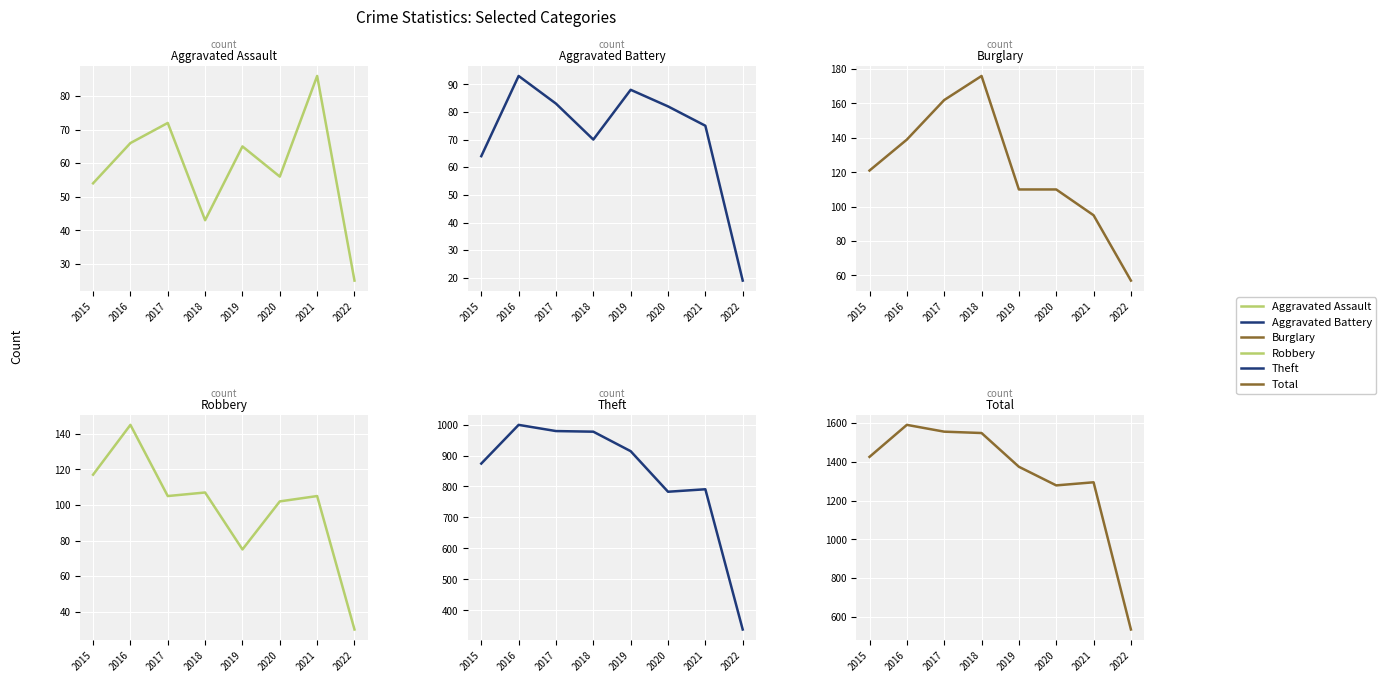

Reading right to left, transcribe all the data shown in this chart.

Aggravated Assault: 2022=25	2021=86	2020=56	2019=65	2018=43	2017=72	2016=66	2015=54
Aggravated Battery: 2022=19	2021=75	2020=82	2019=88	2018=70	2017=83	2016=93	2015=64
Burglary: 2022=57	2021=95	2020=110	2019=110	2018=176	2017=162	2016=139	2015=121
Robbery: 2022=30	2021=105	2020=102	2019=75	2018=107	2017=105	2016=145	2015=117
Theft: 2022=338	2021=791	2020=783	2019=914	2018=977	2017=979	2016=999	2015=874
Total: 2022=535	2021=1294	2020=1278	2019=1374	2018=1548	2017=1555	2016=1590	2015=1425